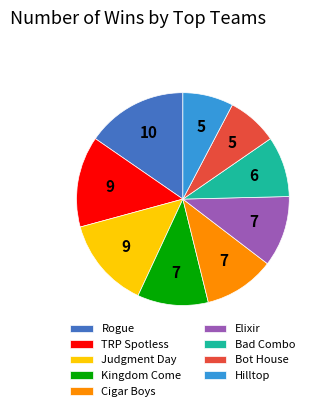

What is the ratio of the value at Cigar Boys to the value at Kingdom Come?

1.0